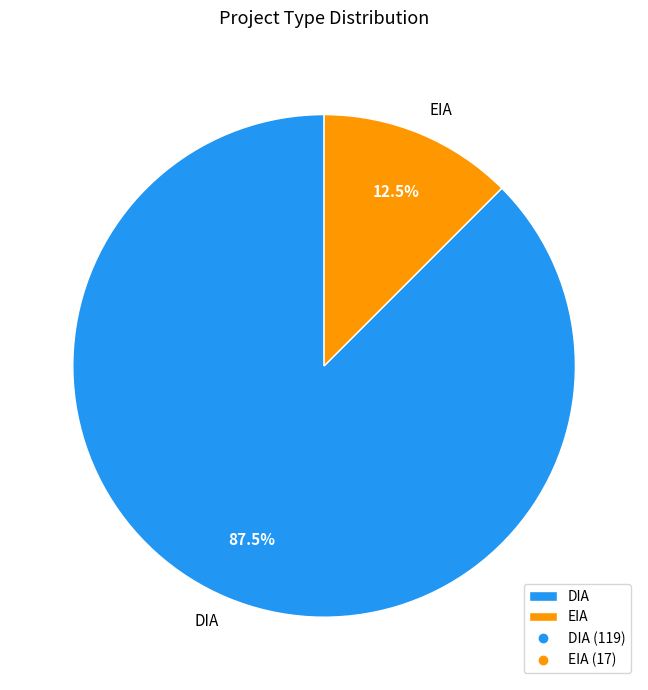

Which slice is the largest?

DIA